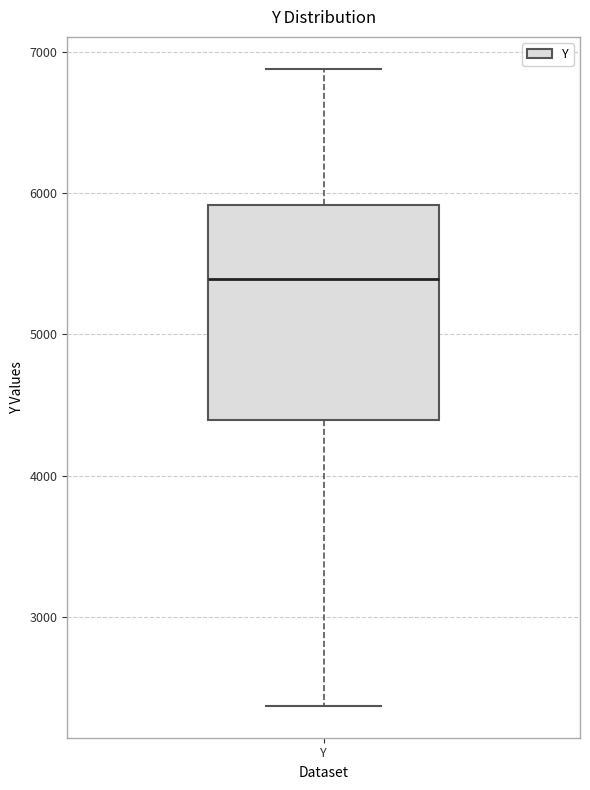

Transcribe this box plot: give where the median line is, the range the box spans, and where the two whiskers end, as read against the y-axis. The values are not printed on the chart, so give them approximately, as read against the axis.

median 5400, box 4400 to 5900, whiskers 2400 to 6900